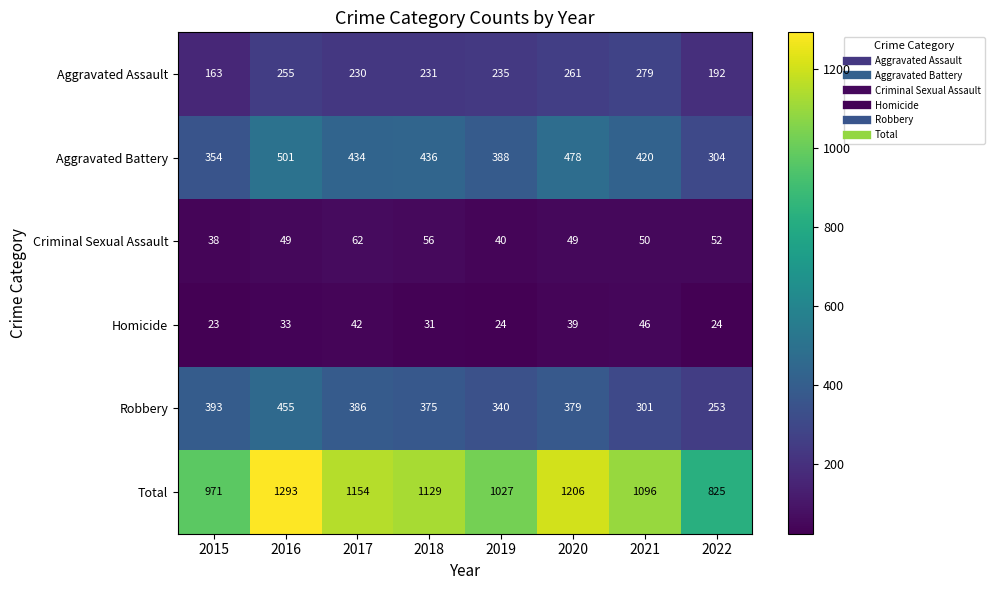

What is the greatest value displayed?

1293